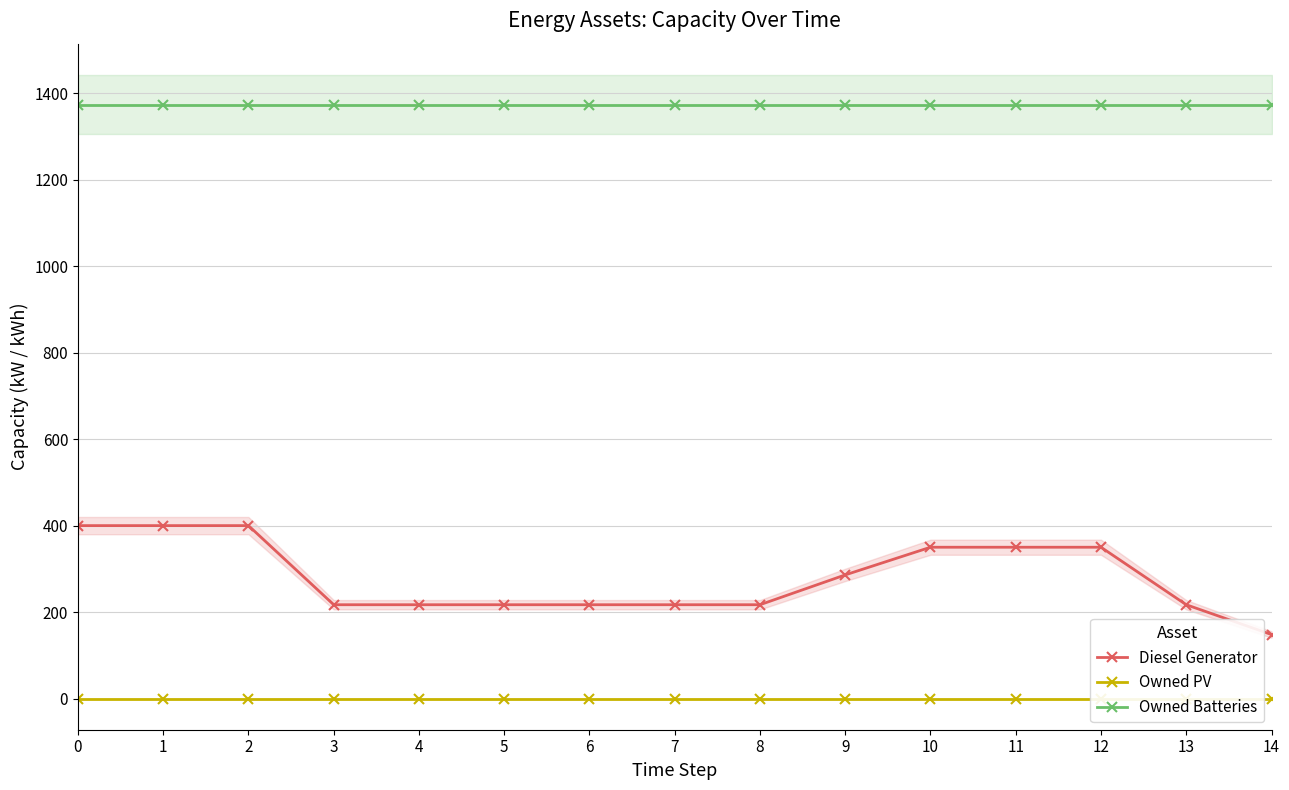

Is this an area chart (filled region under the line)?

No